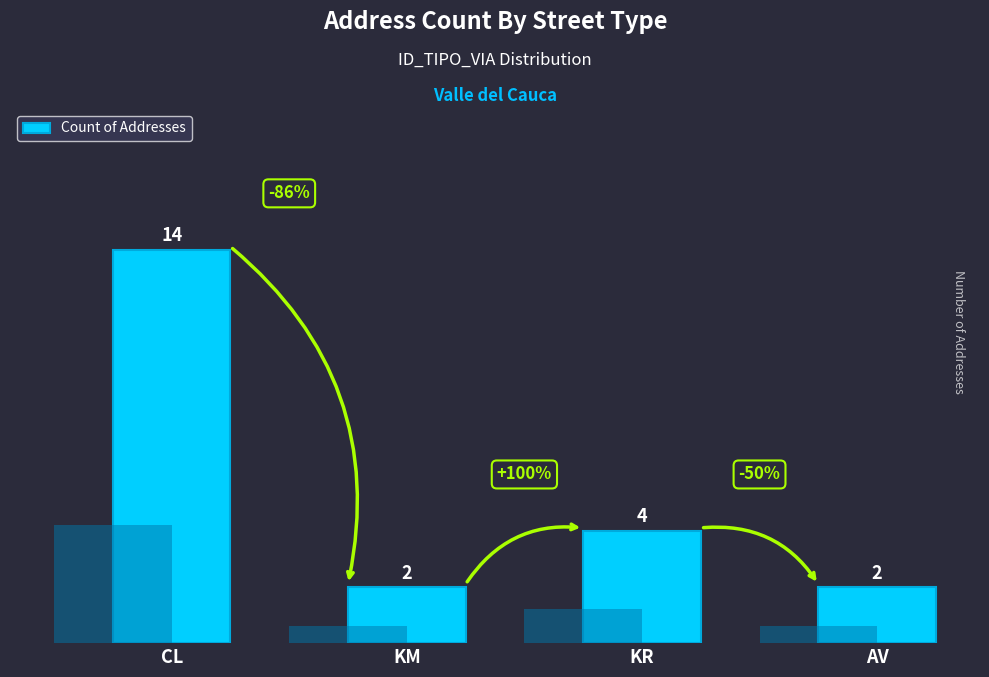

What is the label of the 4th bar from the left?

AV